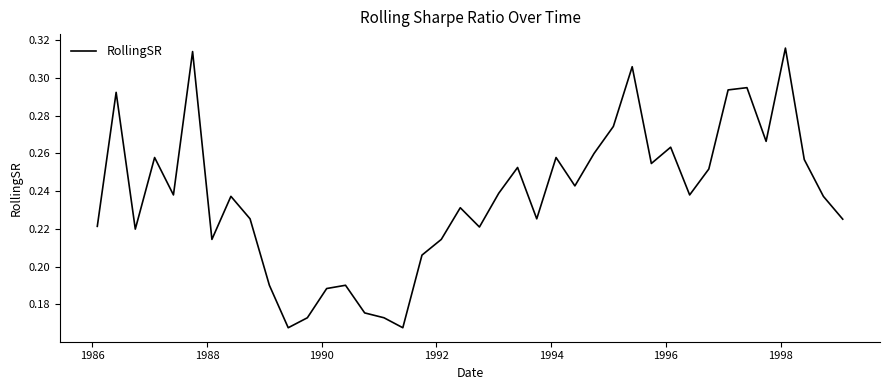

What is the difference between the maximum and second lowest values?

0.1